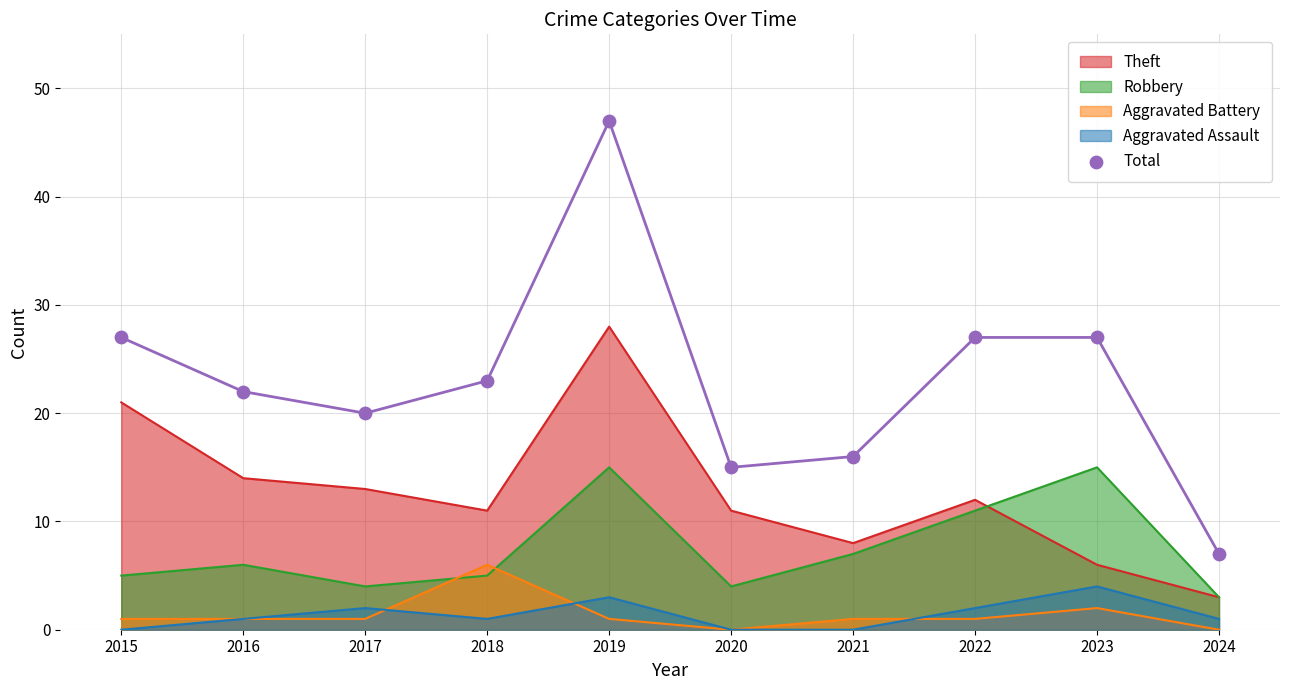

Which has a higher value, 2024 or 2018?

2018